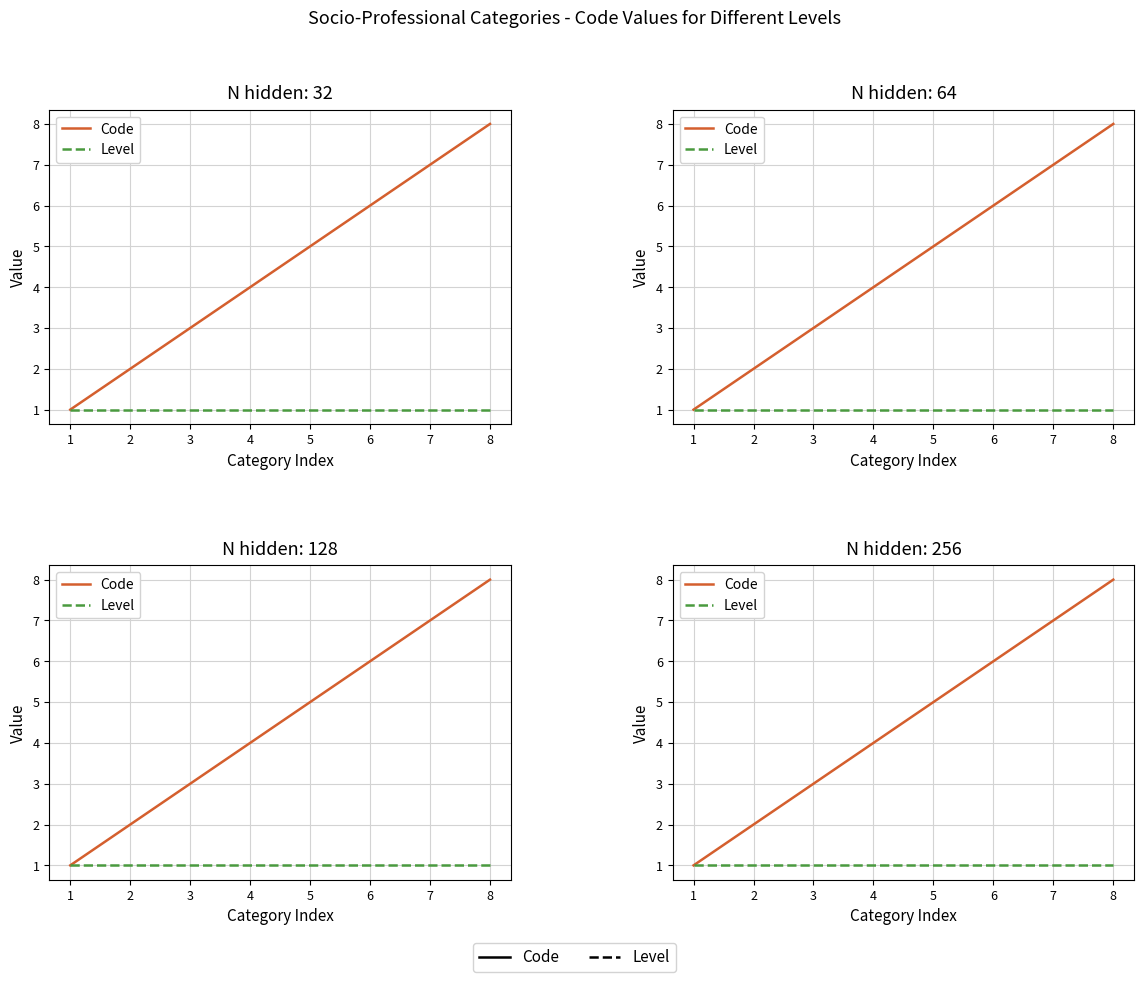

Is the value of Code at 2 greater than the value of Level at 6?

Yes